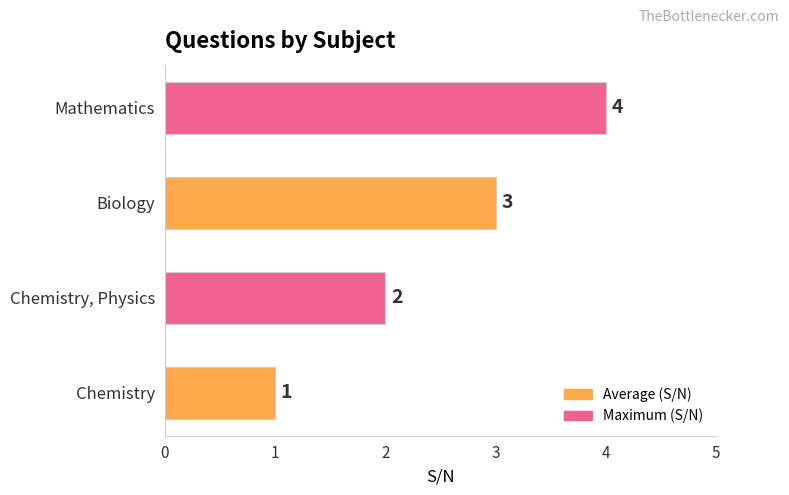

The value at Mathematics is 7. True or false?

False